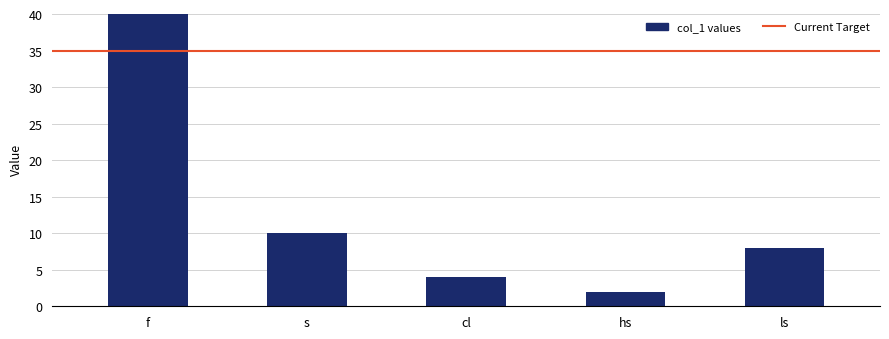

How many bars are there in total?

5